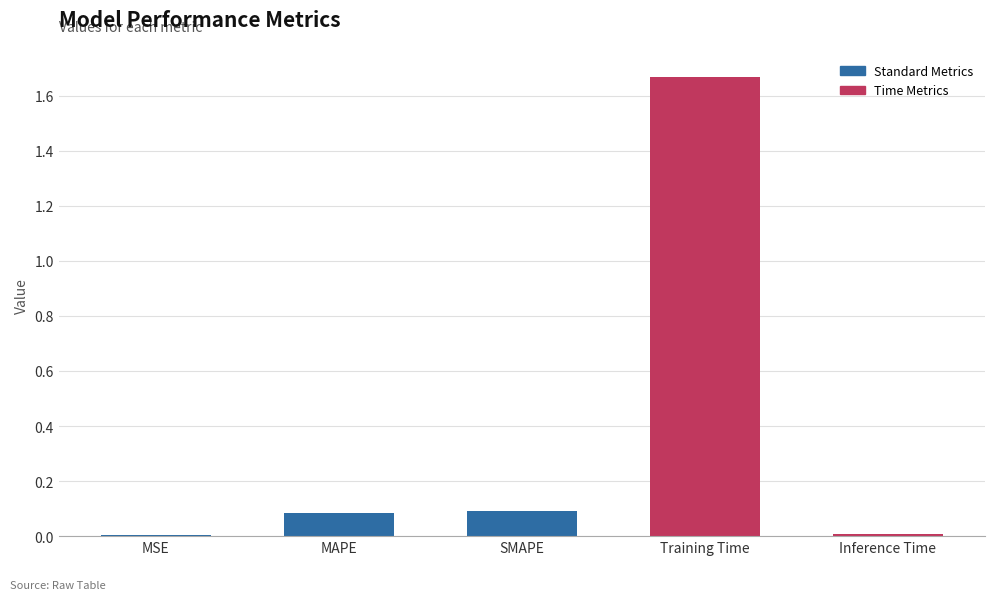

What is the sum of all values?

1.9